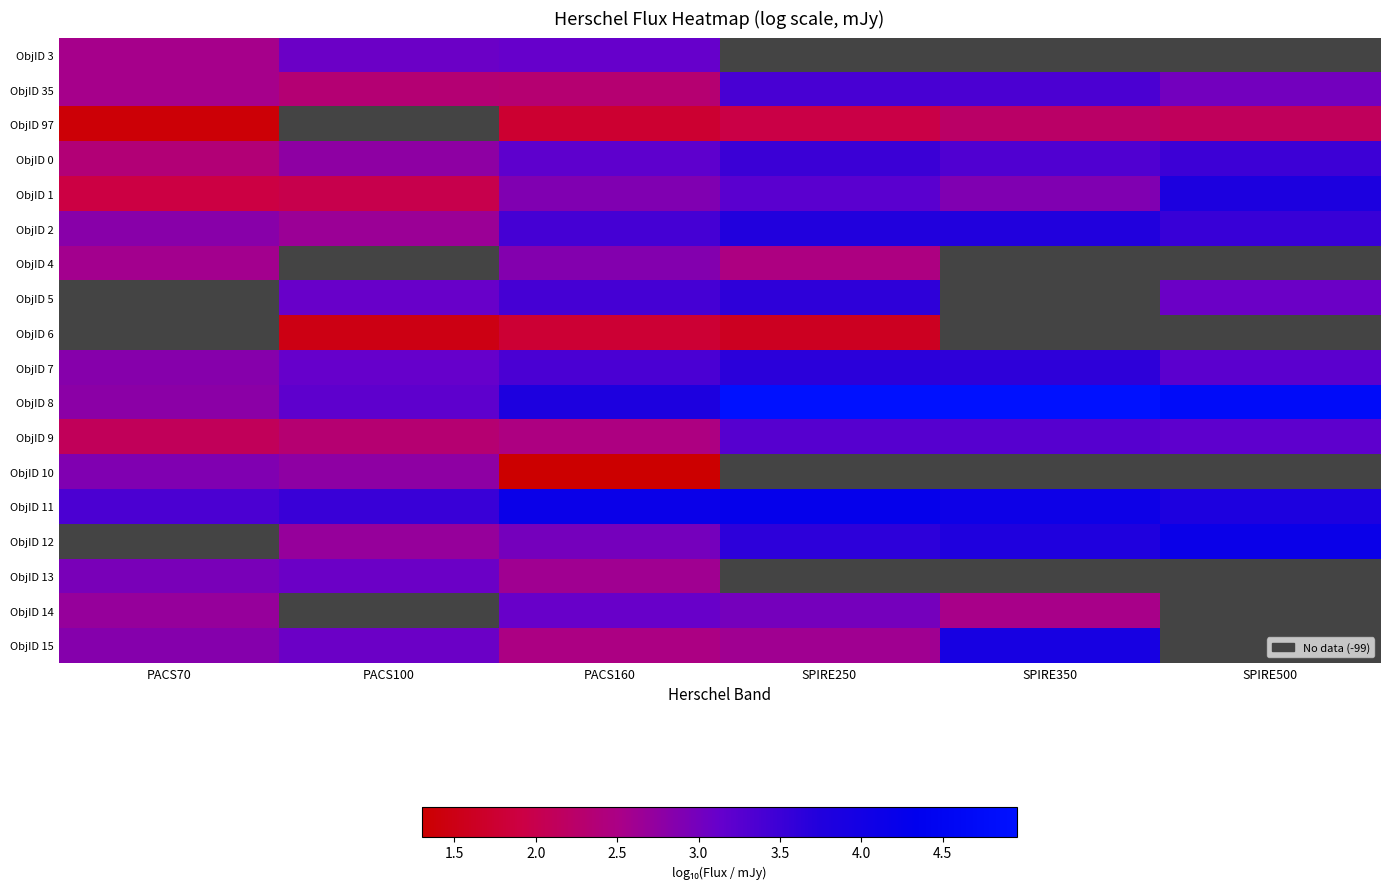

At SPIRE500, list the series in order from largest to smallest.

ObjID 3, ObjID 4, ObjID 6, ObjID 8, ObjID 12, ObjID 1, ObjID 2, ObjID 0, ObjID 7, ObjID 5, ObjID 35, ObjID 97, ObjID 13, ObjID 14, ObjID 15, ObjID 9, ObjID 10, ObjID 11